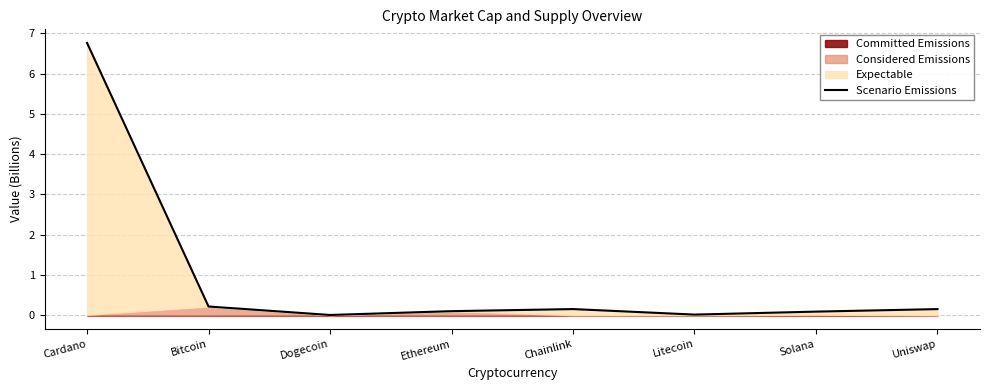

Reading left to right, transcribe all the data shown in this chart.

6.8	0.2	0.0	0.1	0.2	0.0	0.1	0.2